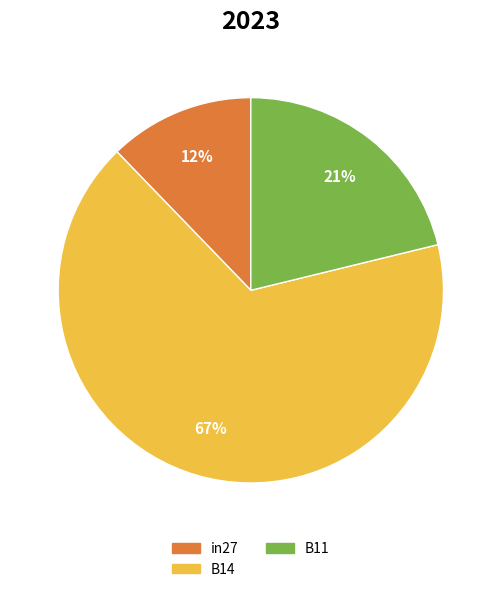

How many slices are in this pie chart?

3